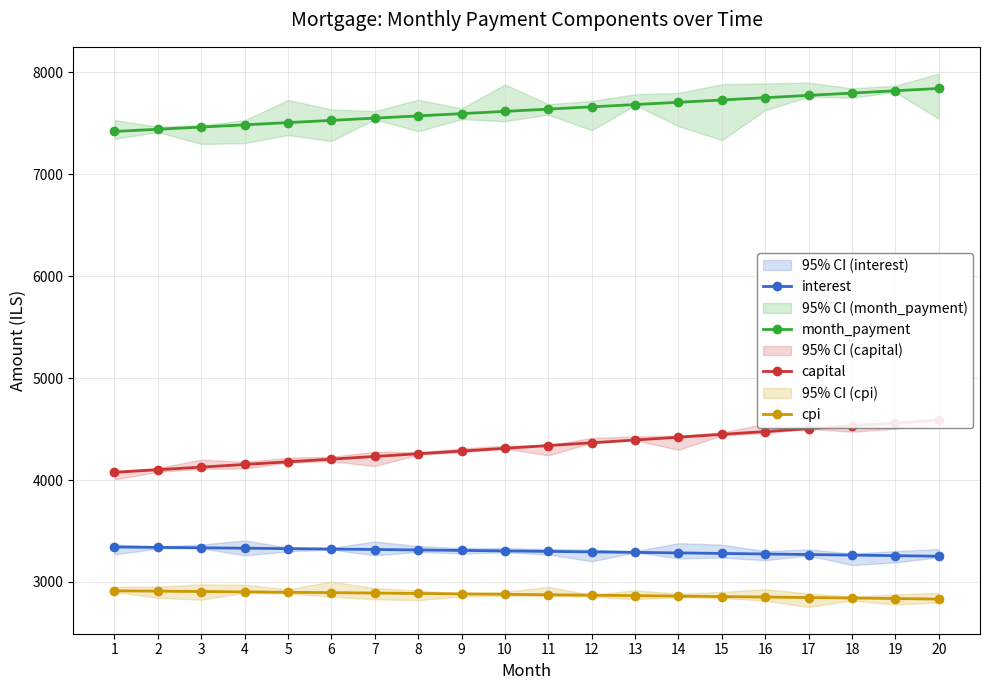

How many lines are shown in the chart?

4